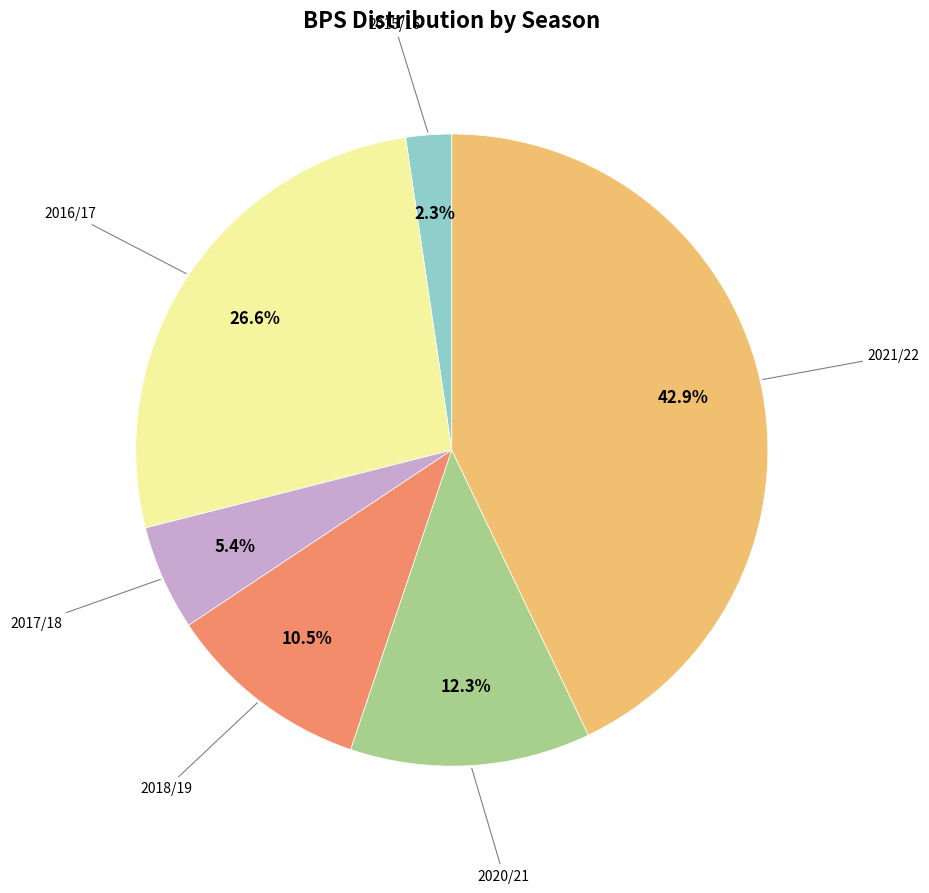

Is there a majority slice in this chart?

No